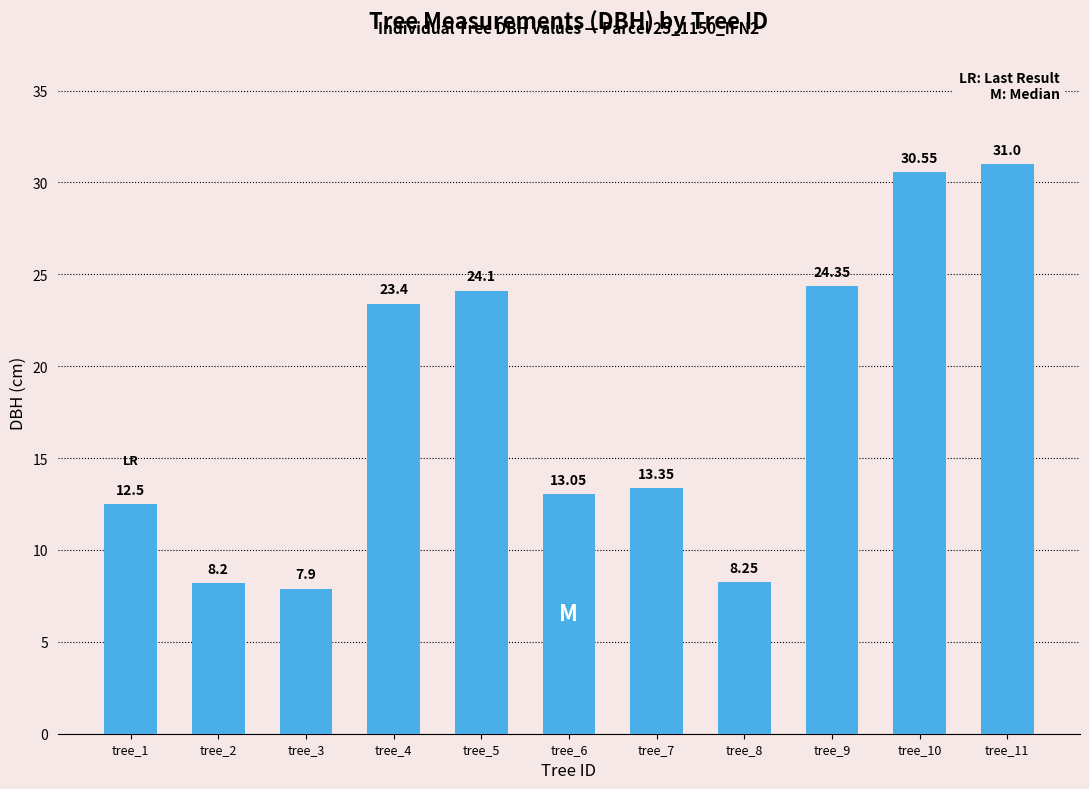

Rank the categories by value from lowest to highest.

tree_3, tree_2, tree_8, tree_1, tree_6, tree_7, tree_4, tree_5, tree_9, tree_10, tree_11